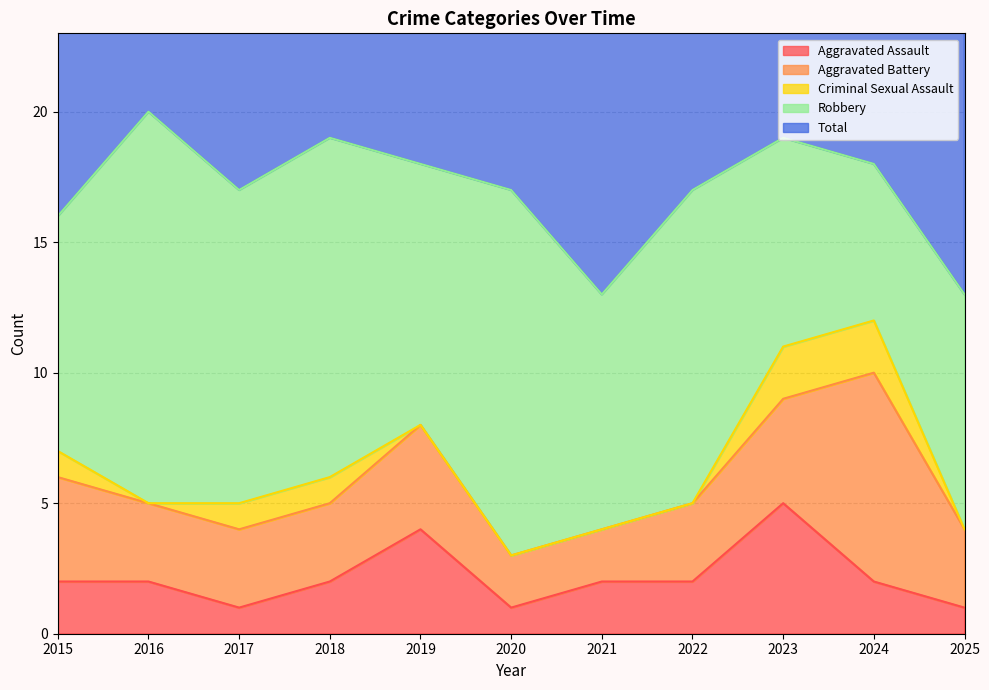

What are all the series names shown in the legend?

Aggravated Assault, Aggravated Battery, Criminal Sexual Assault, Robbery, Total